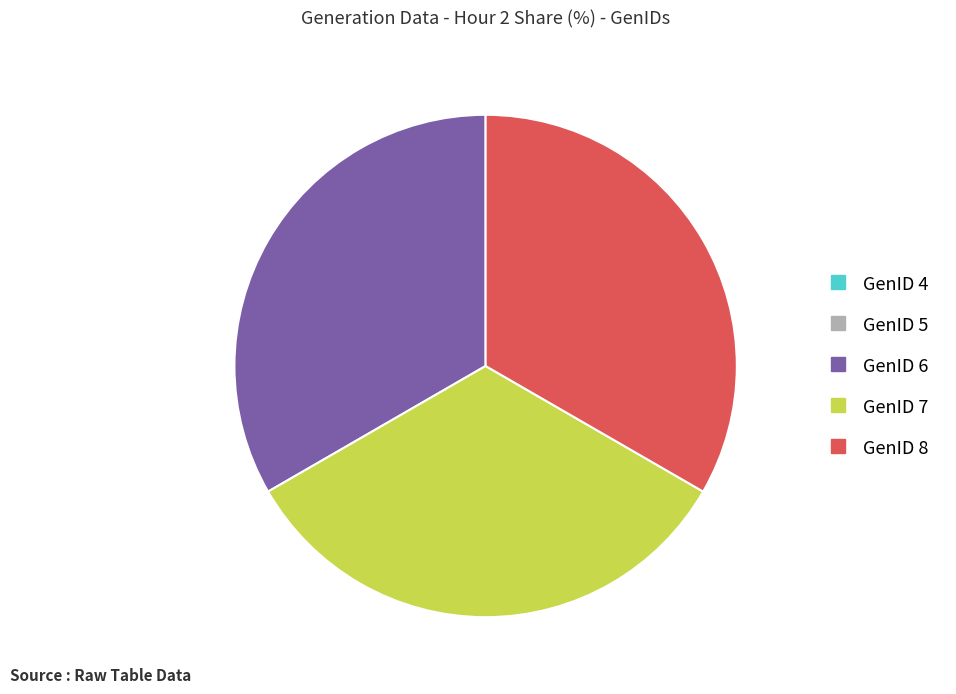

Do GenID 8 and GenID 6 together represent more than half of the pie?

Yes